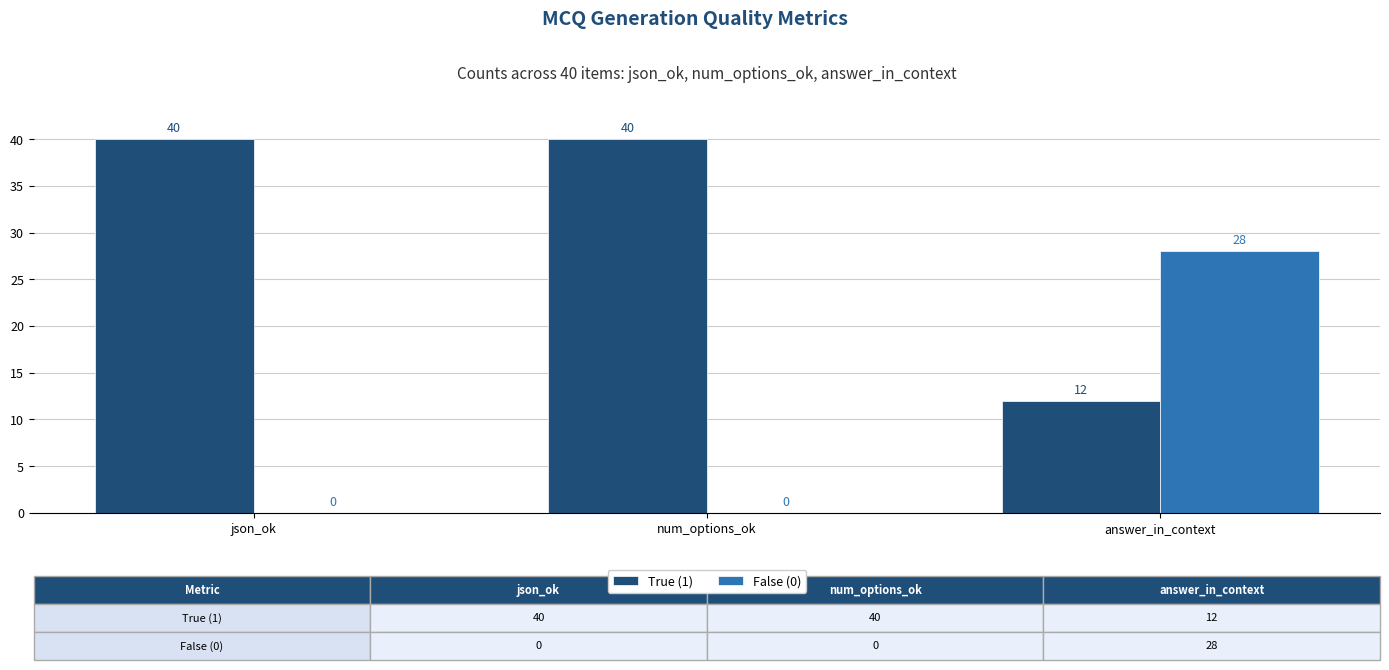

How many False (0) values are between 0 and 28?

3